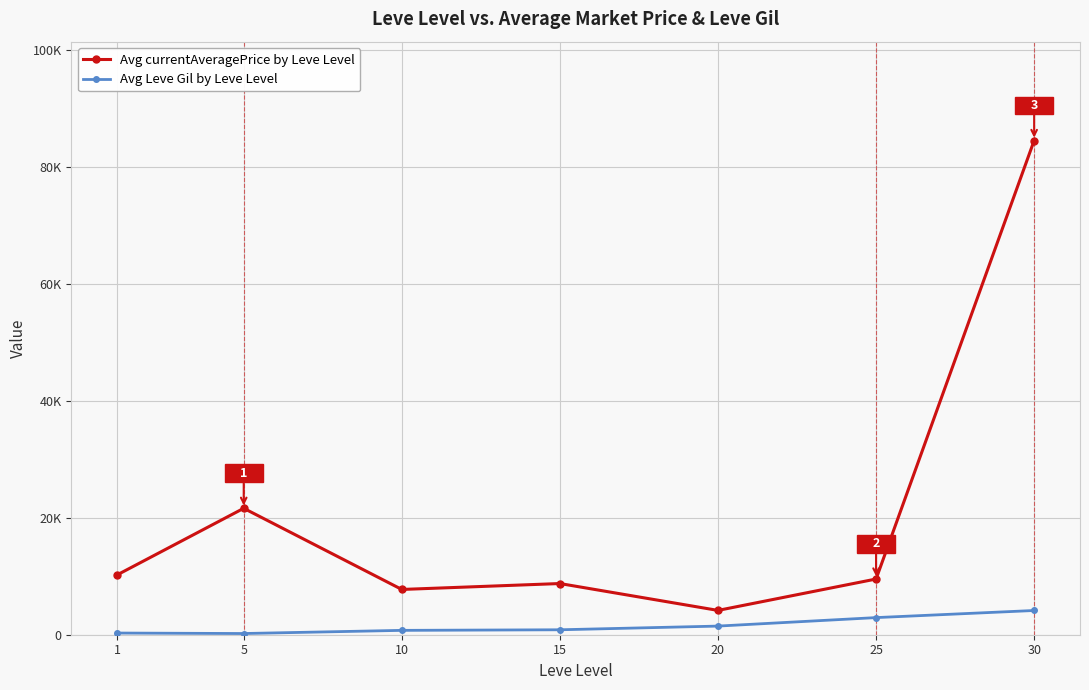

At which label does Avg currentAveragePrice by Leve Level reach its peak?

30